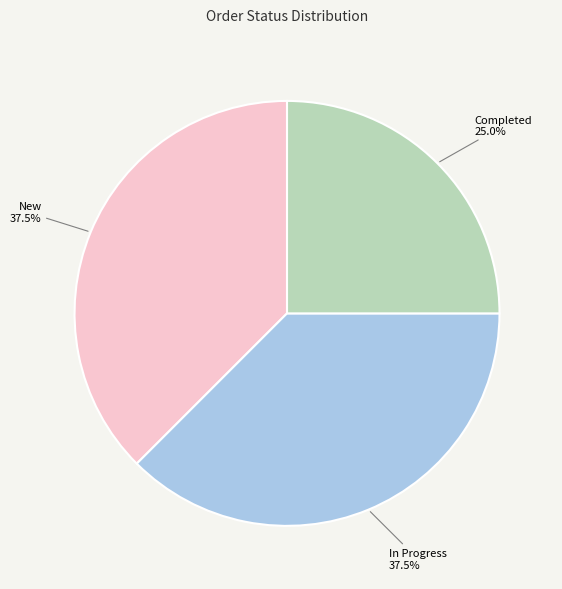

The In Progress slice represents 47% of the pie. True or false?

False